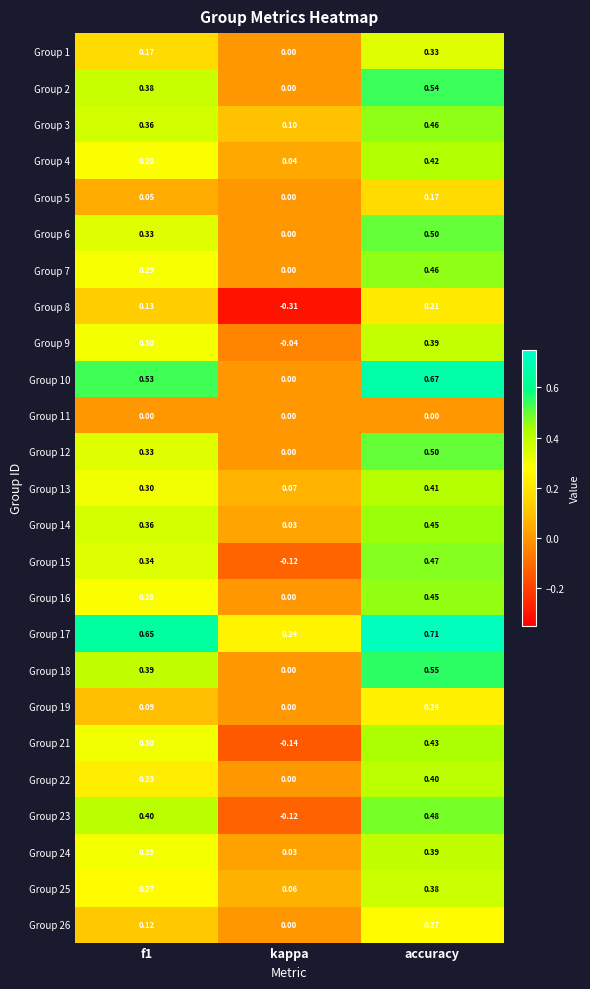

Where is Group 18 nearest to the value 0?

kappa